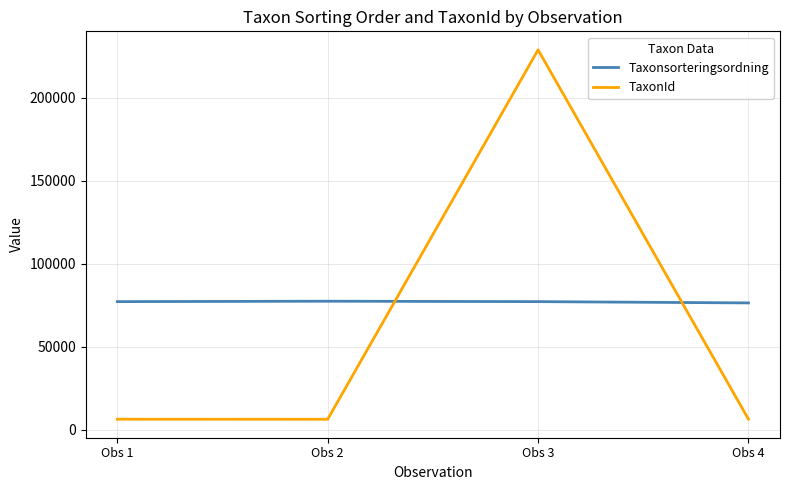

How many lines are shown in the chart?

2